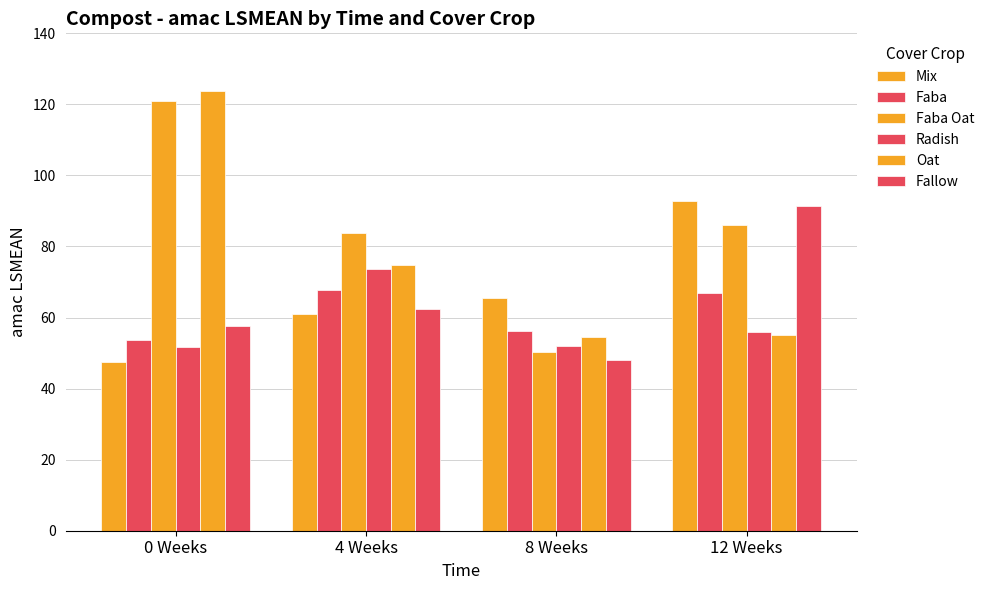

What is the maximum value for Radish?

73.6